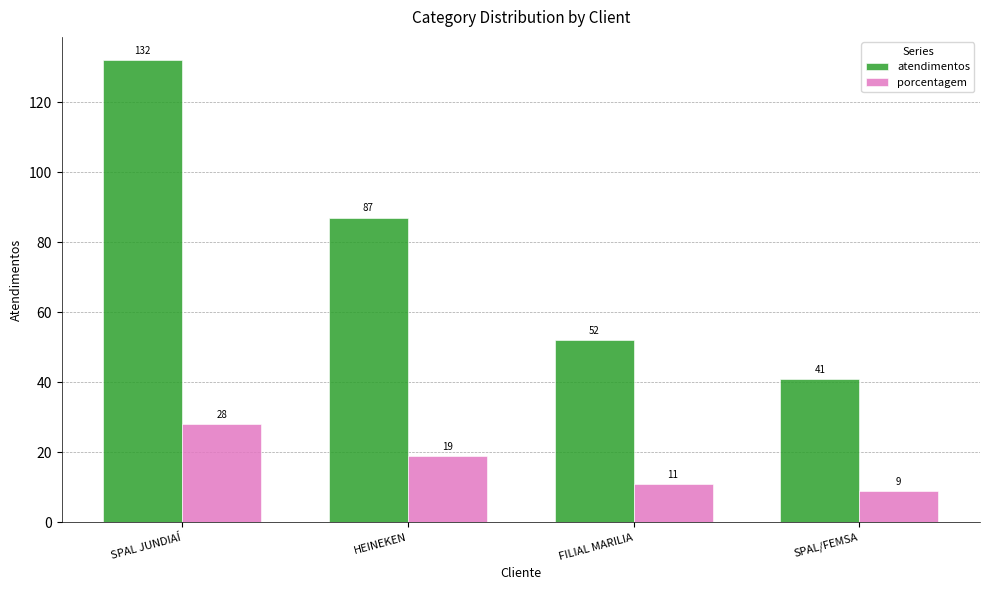

The value of porcentagem at SPAL JUNDIAÍ is 38. True or false?

False